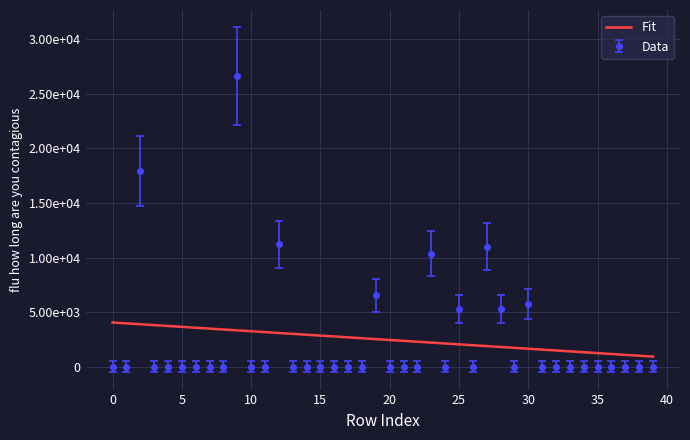

What are all the series names shown in the legend?

Fit, Data